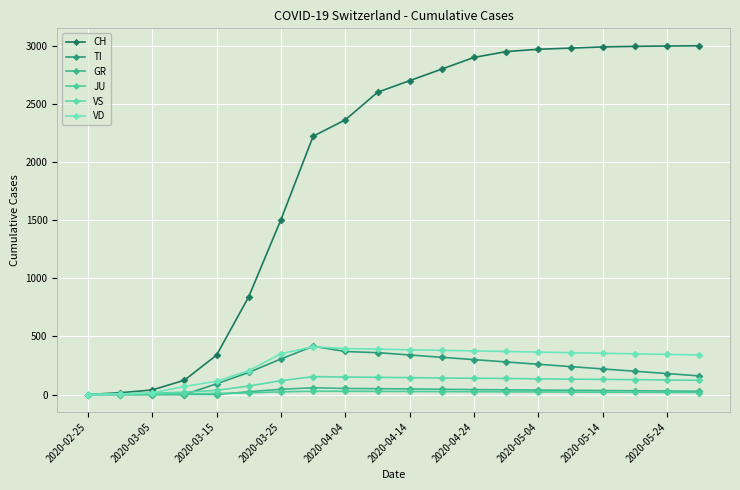

How many values in the VD series are below 355?

10